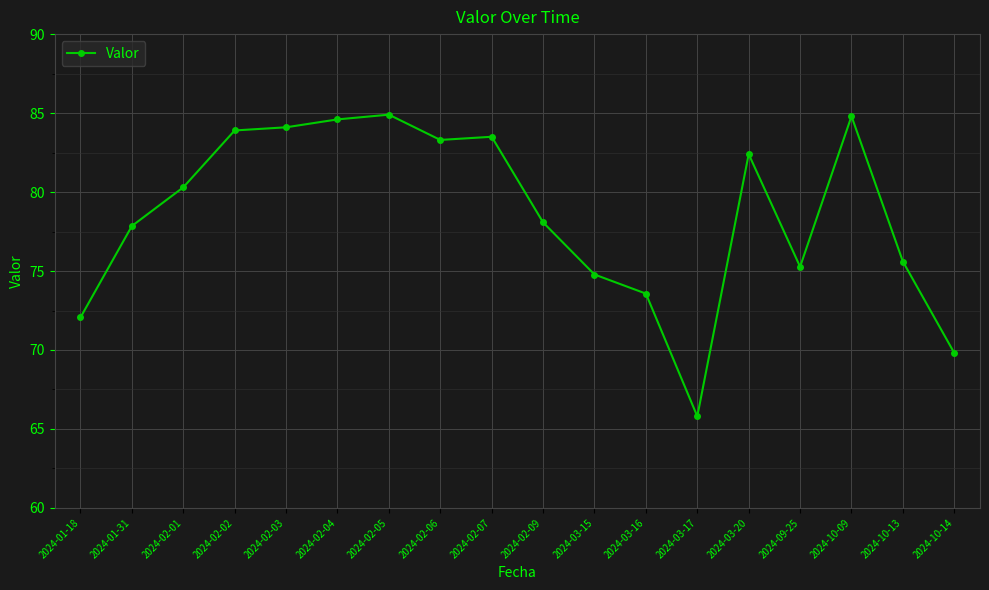

What is the label of the 10th point from the left?

2024-02-09